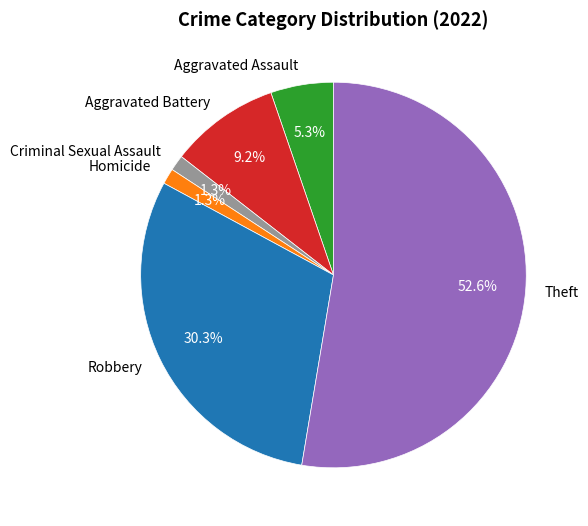

Between Aggravated Assault and Aggravated Battery, which is larger?

Aggravated Battery